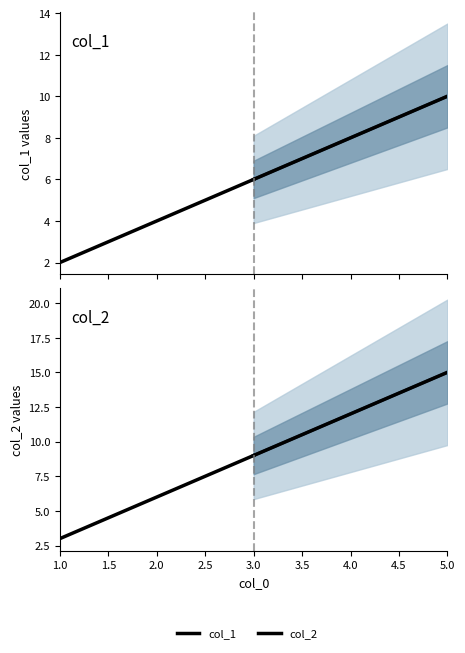

Which series has the largest range (max minus min)?

col_2